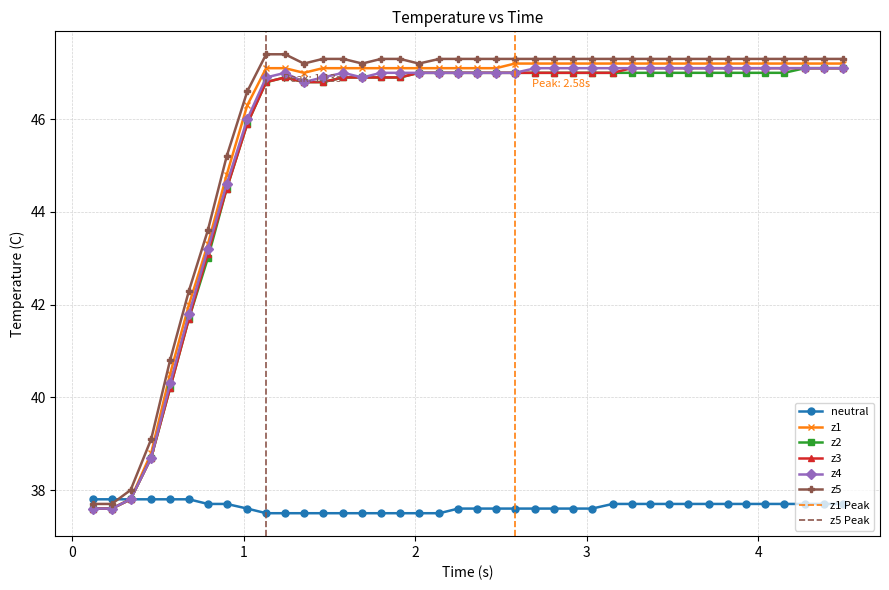

What is the value of the z3 point at the 28th from the left?

47.0